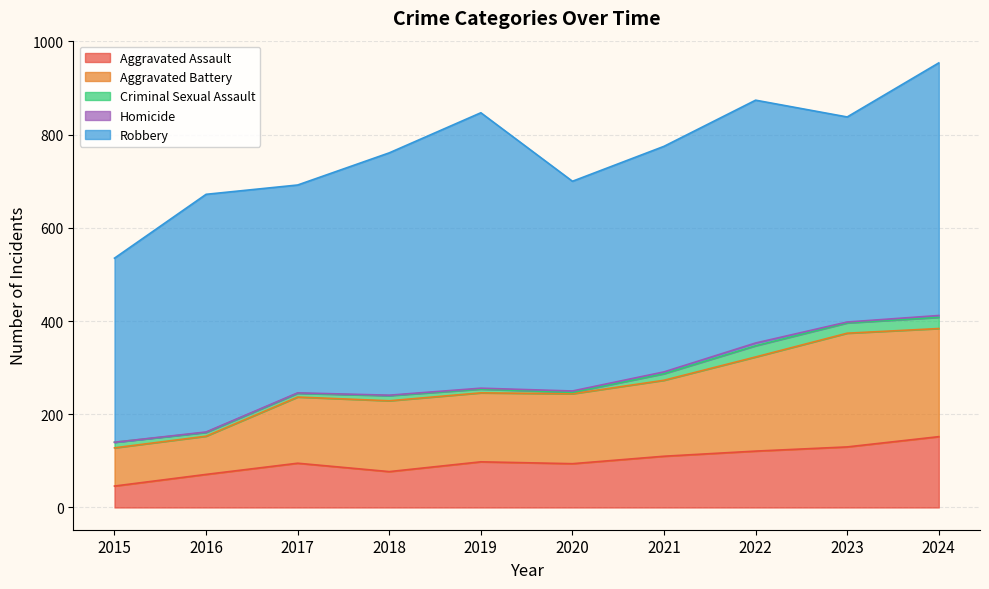

How many interior local valleys does the Criminal Sexual Assault series have?

2